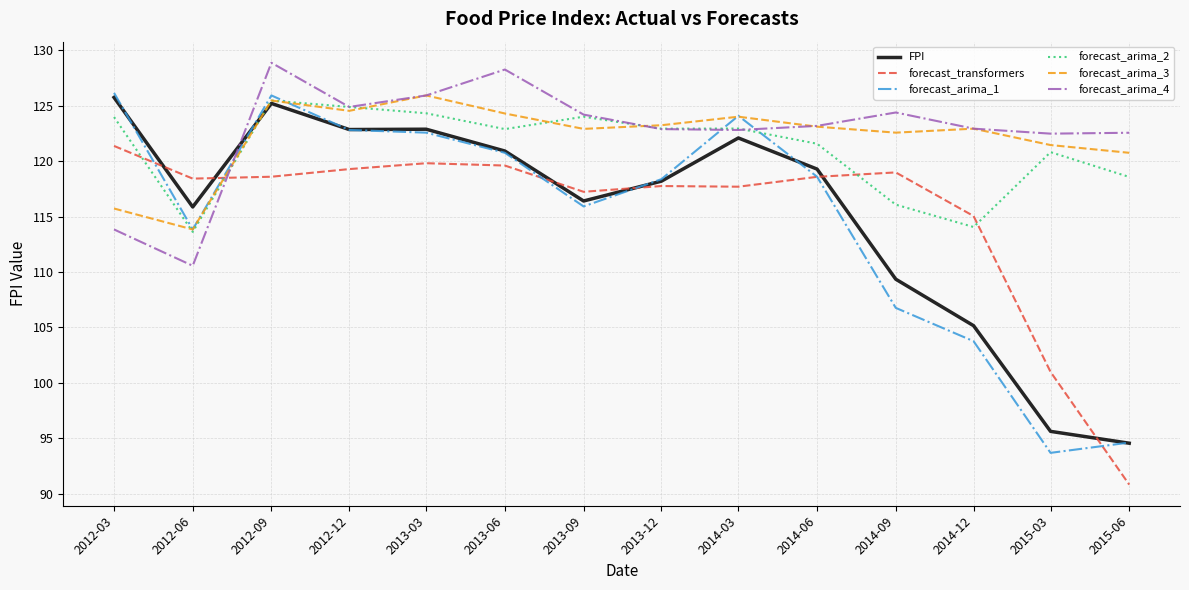

True or false: forecast_transformers has a value of 158.3 at 2013-03.

False